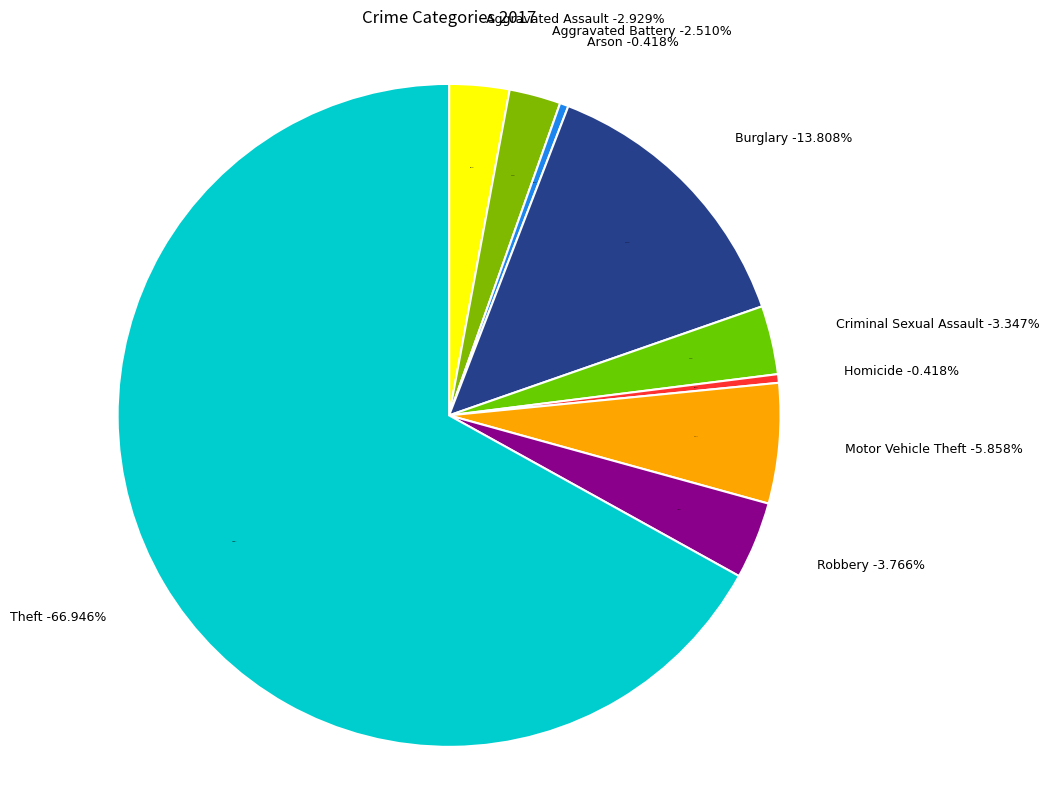

Count the number of slices in the pie.

9